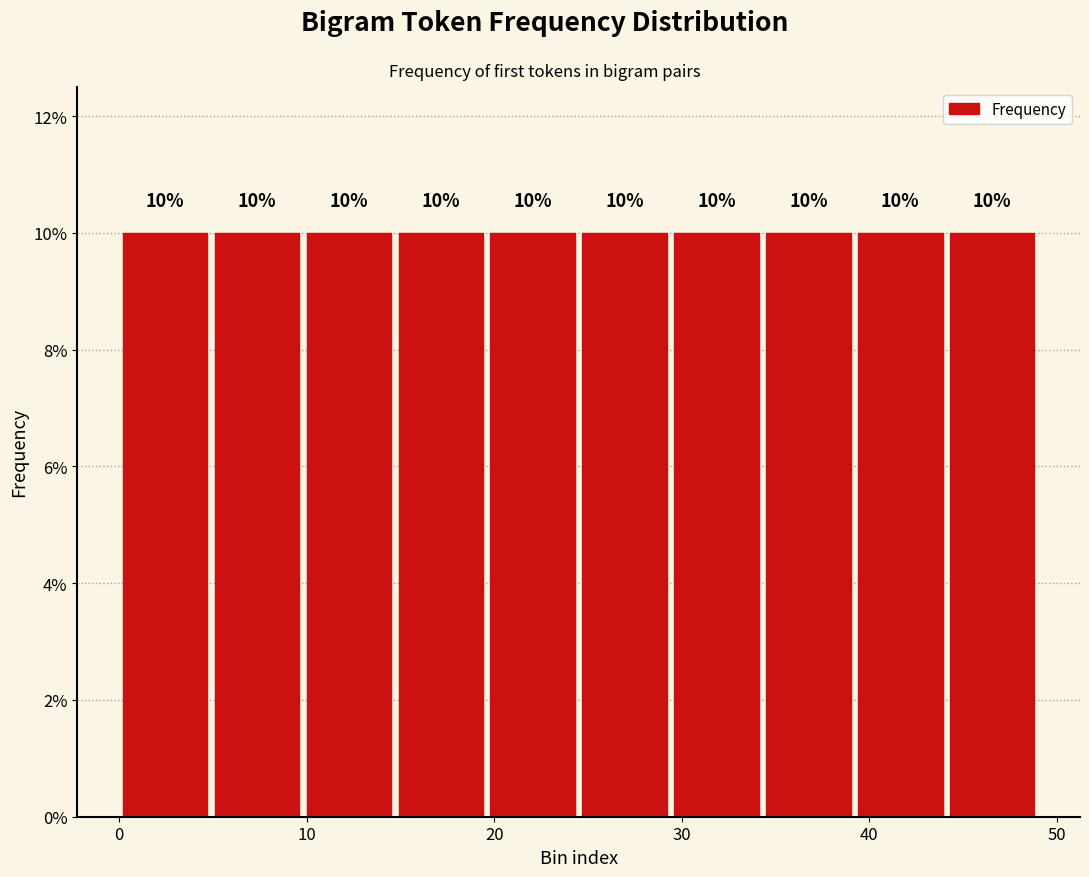

Reading left to right, list every bar in this chart as the range it spans on the x-axis followed by its height. The bar edges are not printed on the chart, so give them approximately, as read against the axis.

0.0 to 4.9: 10
4.9 to 9.8: 10
9.8 to 14.7: 10
14.7 to 19.6: 10
19.6 to 24.5: 10
24.5 to 29.4: 10
29.4 to 34.3: 10
34.3 to 39.2: 10
39.2 to 44.1: 10
44.1 to 49.0: 10